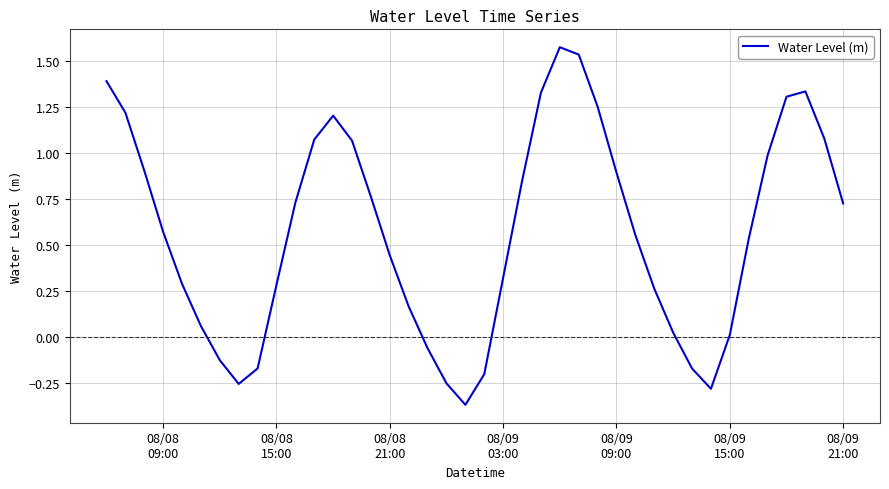

What is the difference between the maximum and minimum values?

1.9